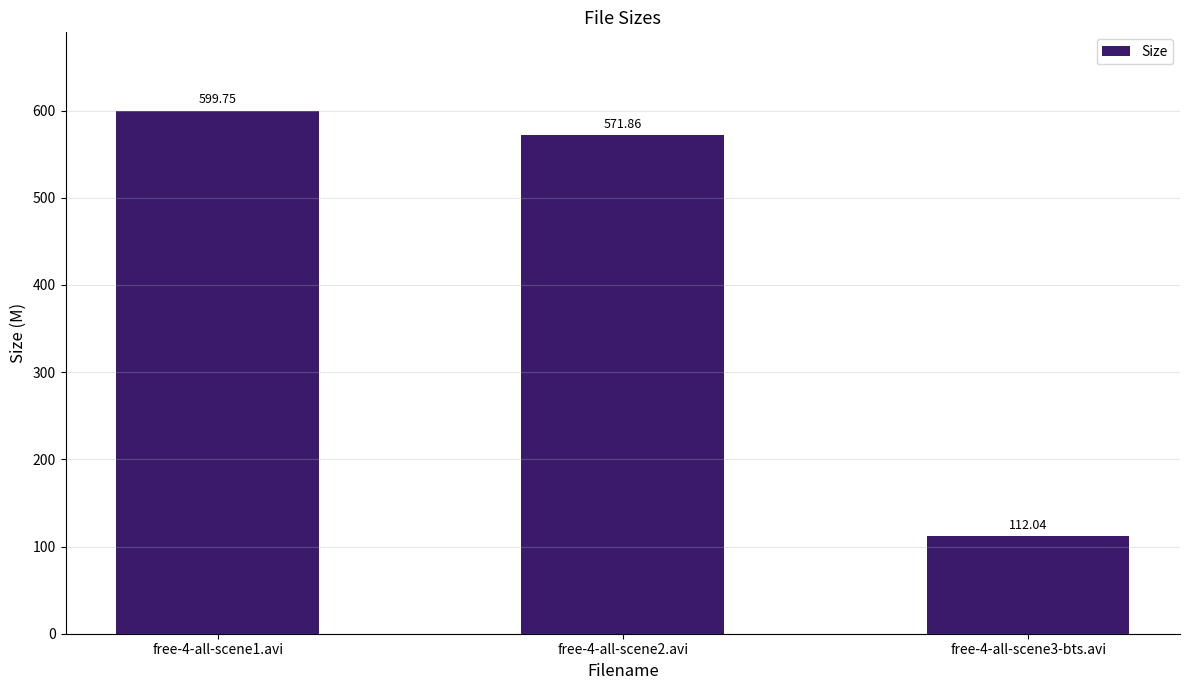

At which label does the data first exceed 571?

free-4-all-scene1.avi